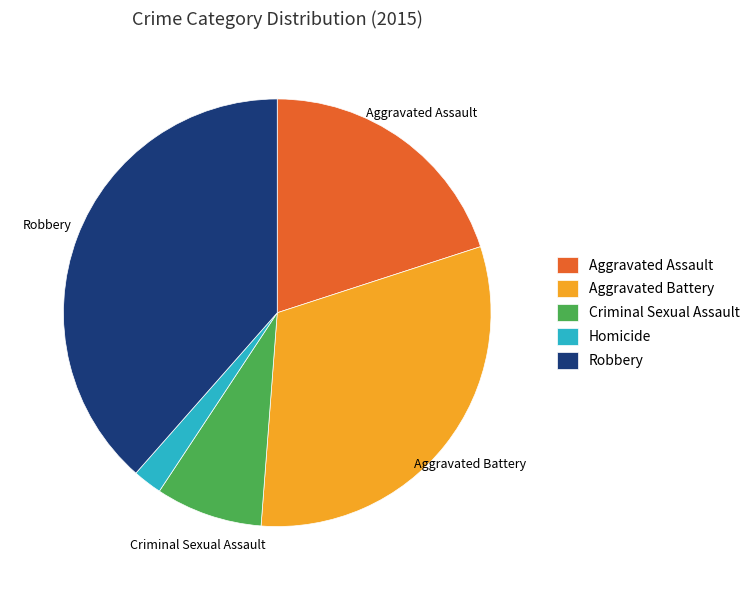

Is Robbery the majority of the pie?

No